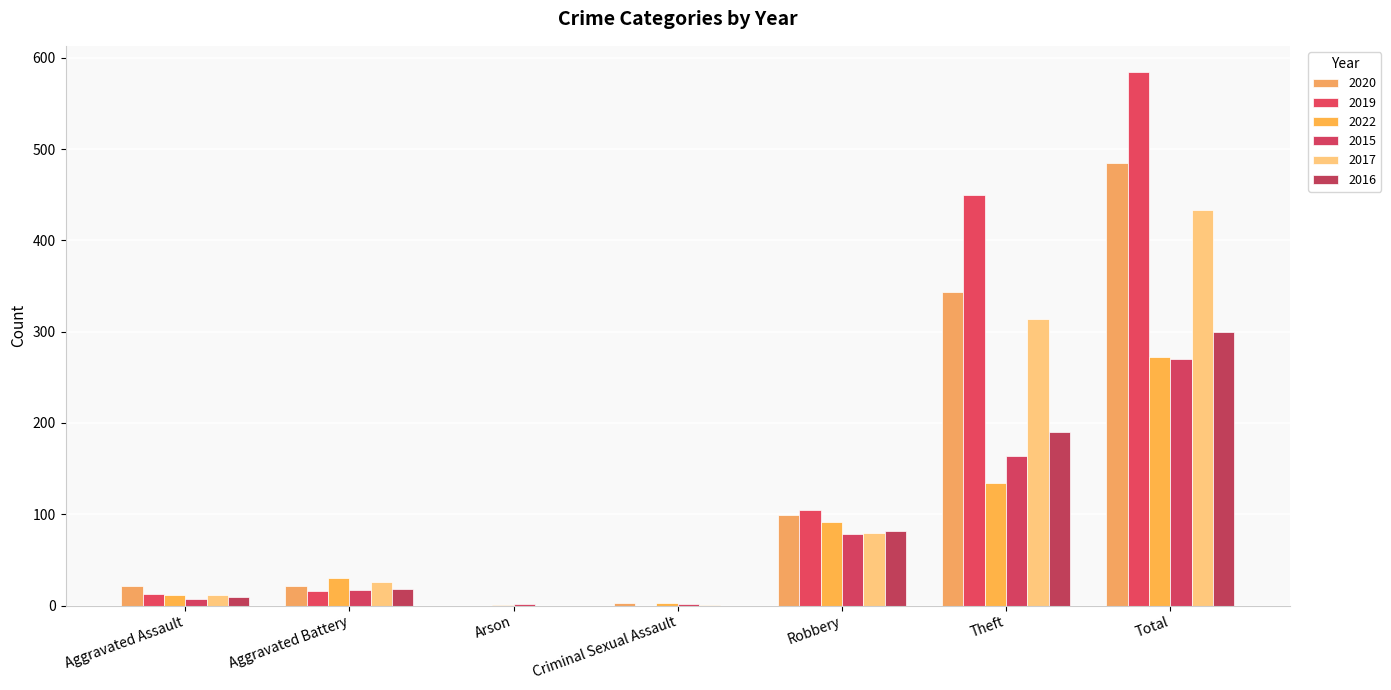

How many series are shown in this chart?

6